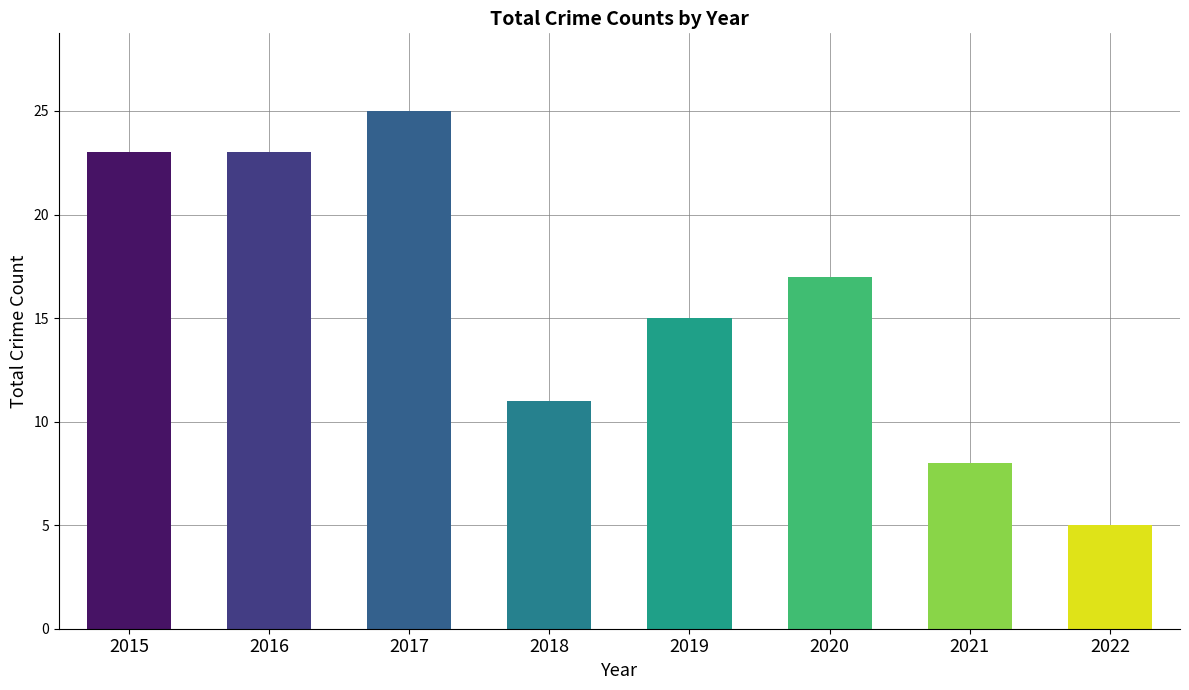

Reading left to right, what are all the values shown in this chart?

2015=23	2016=23	2017=25	2018=11	2019=15	2020=17	2021=8	2022=5